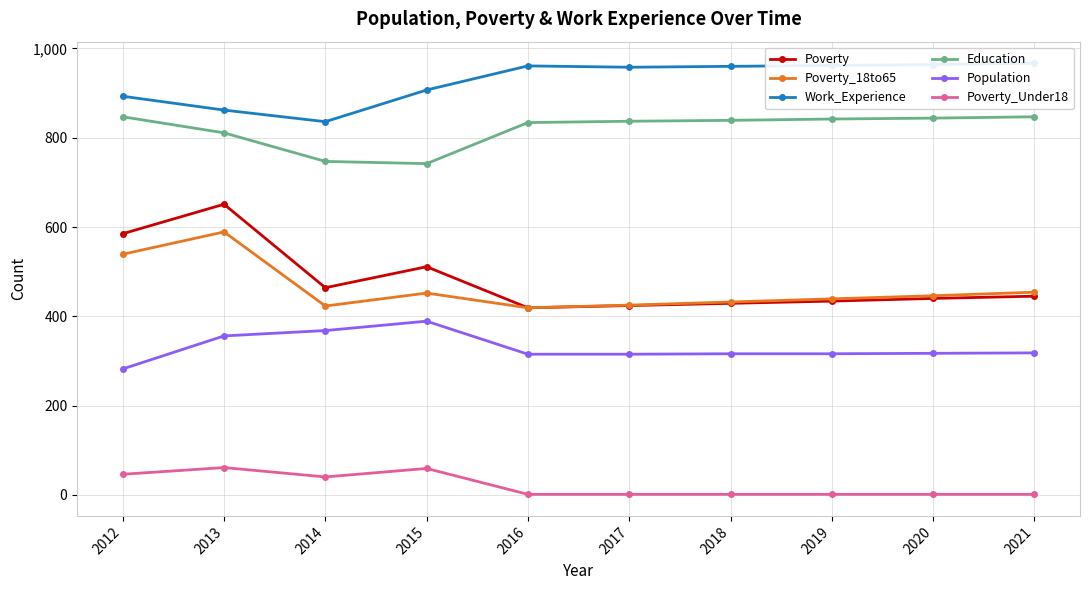

What is the average value of the Work_Experience series?

927